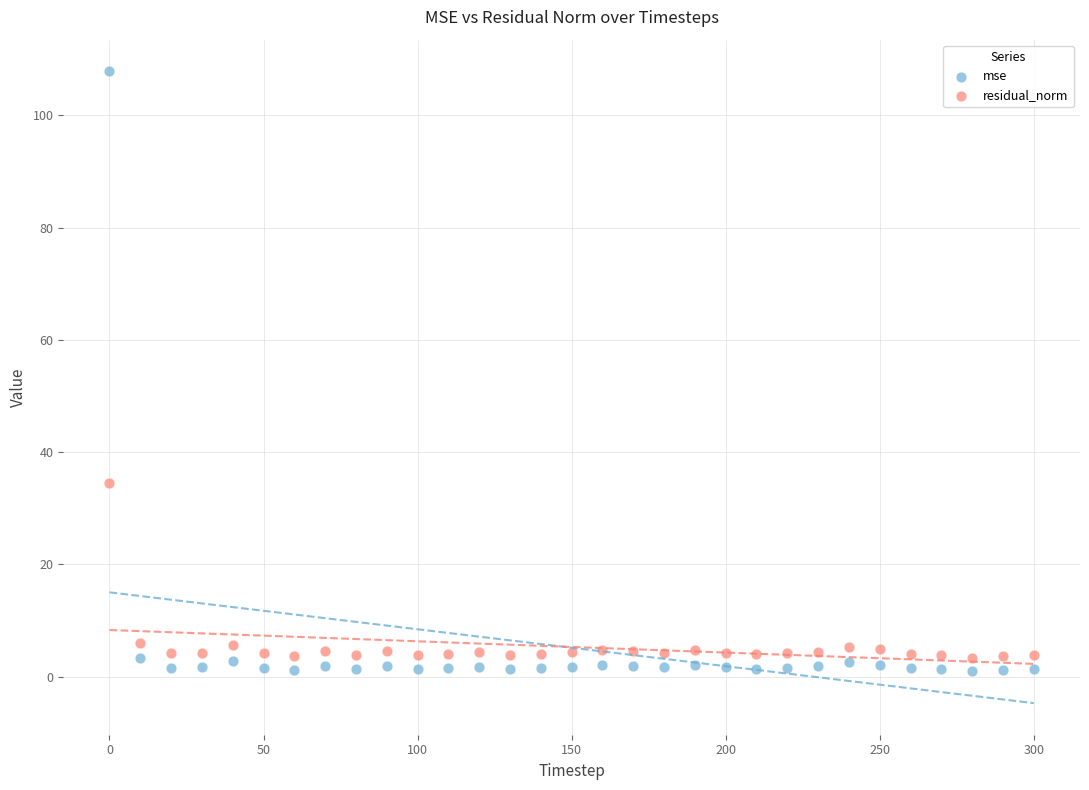

Across all series, what Y value is closest to 54?

34.4